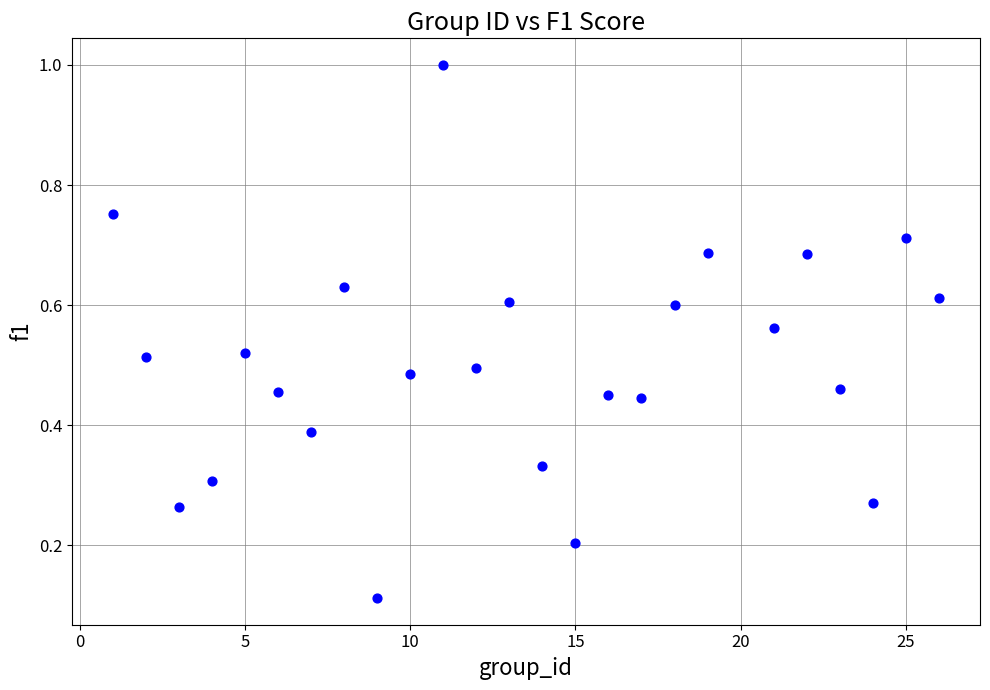

What is the range of X values (max minus min)?

25.0